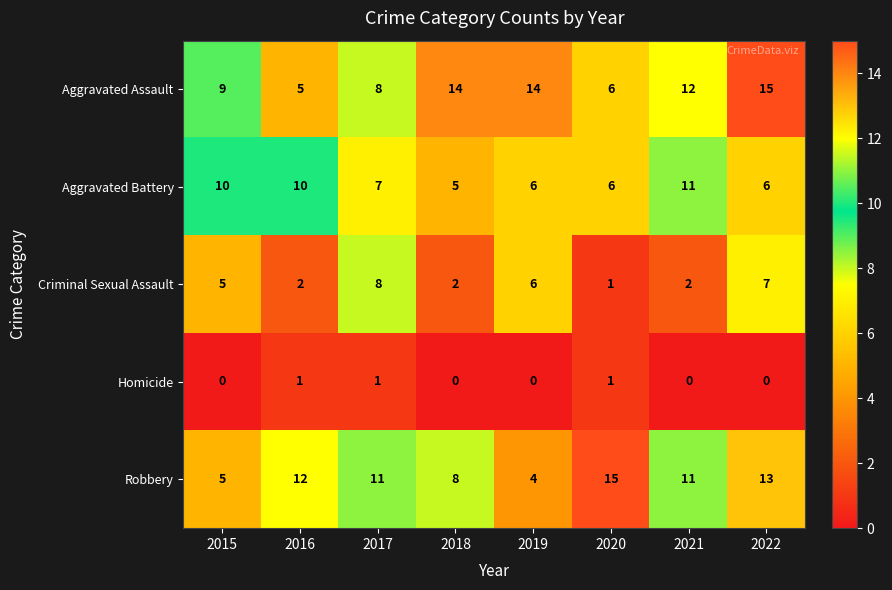

Between 2016 and 2018, which series saw the biggest shift?

Aggravated Assault